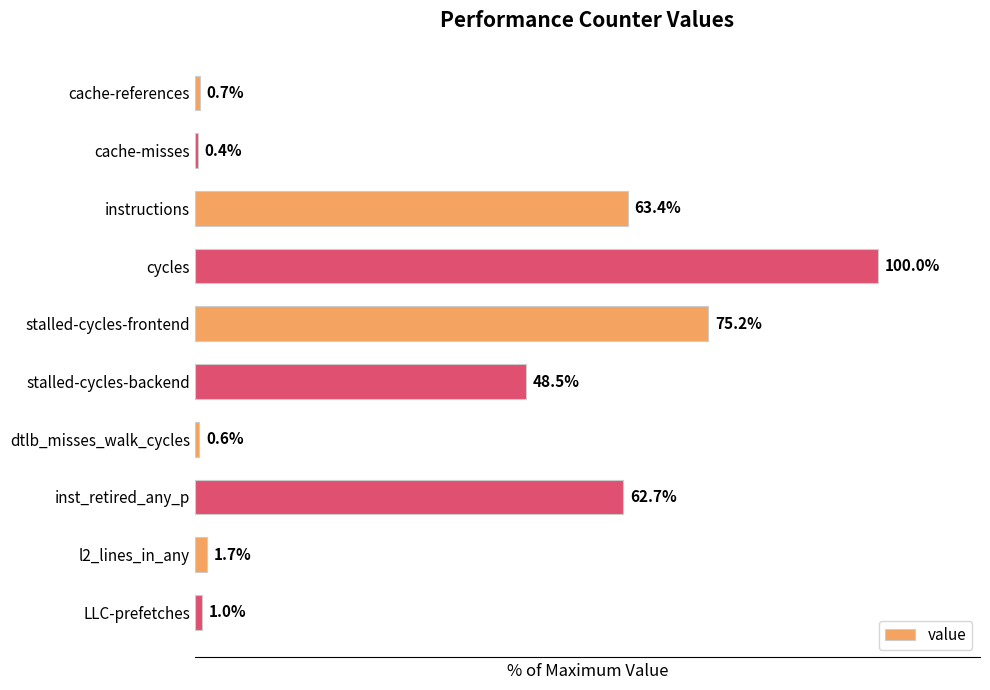

Which label corresponds to the smallest value in the chart?

cache-misses